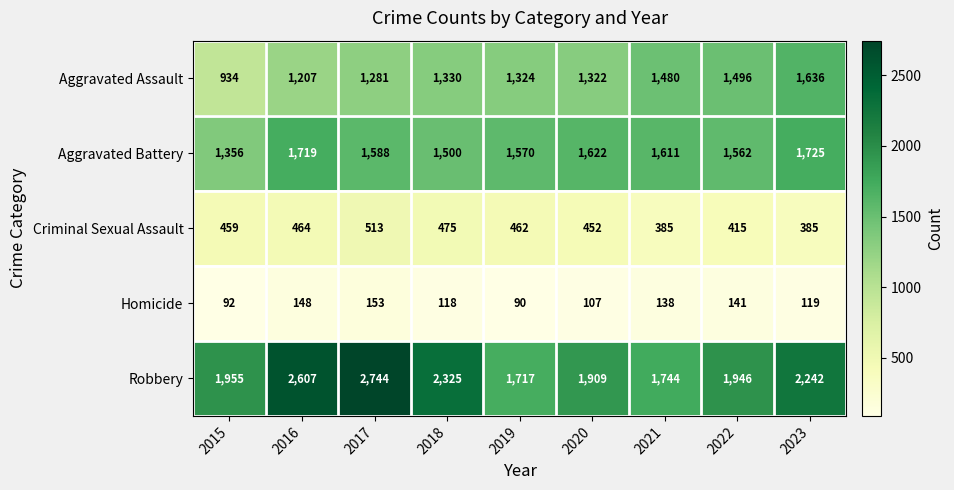

At how many categories does at least one series exceed 2185?

4